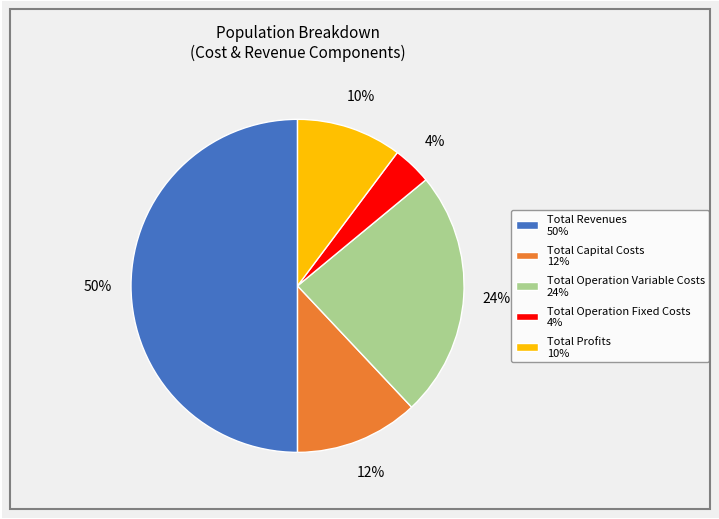

Is it true that Total Capital Costs is 25% of the pie?

False